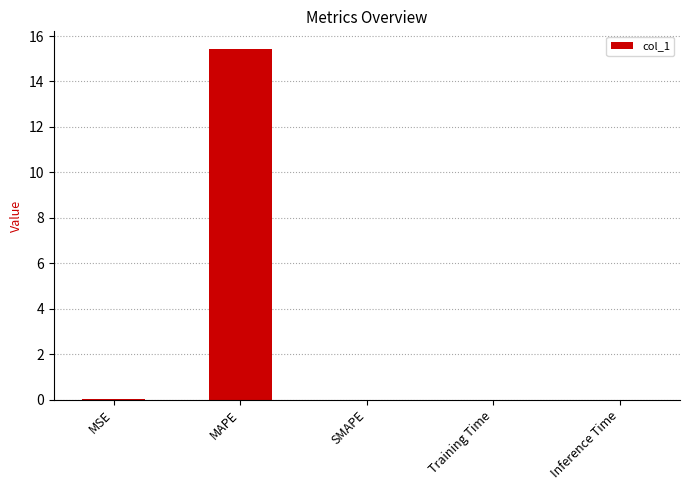

The chart shows a value of 0.0 at Training Time. True or false?

True